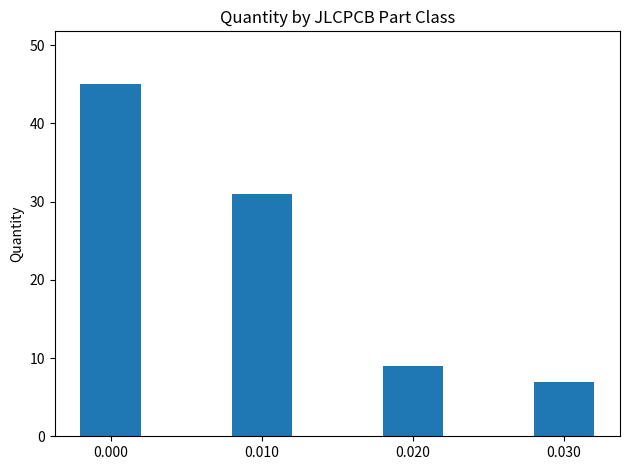

Reading left to right, transcribe all the data shown in this chart.

0.000=45	0.010=31	0.020=9	0.030=7